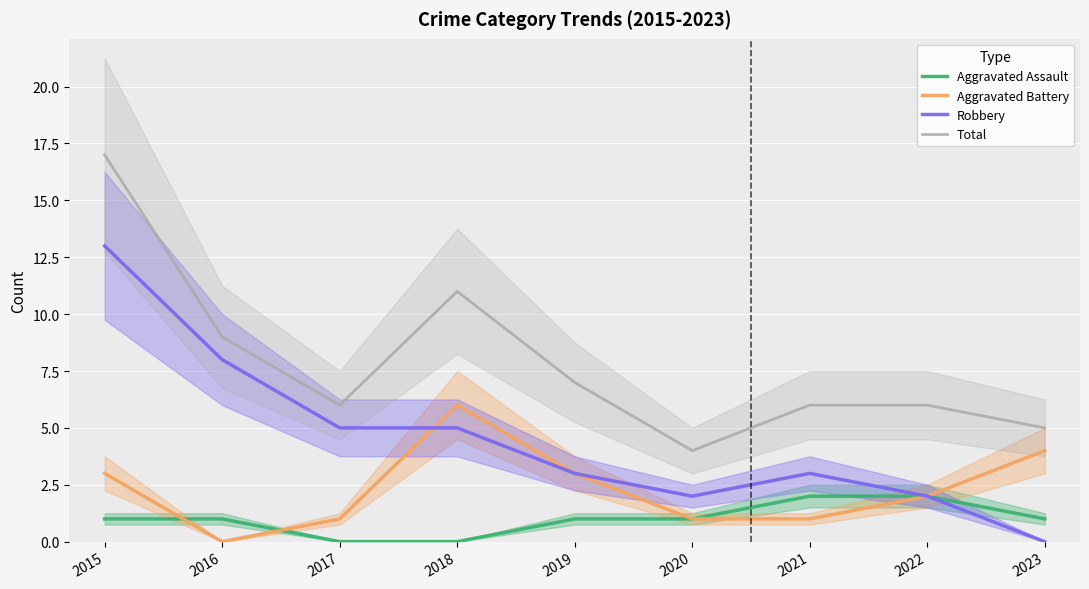

Between 2016 and 2023, which series saw the biggest shift?

Robbery